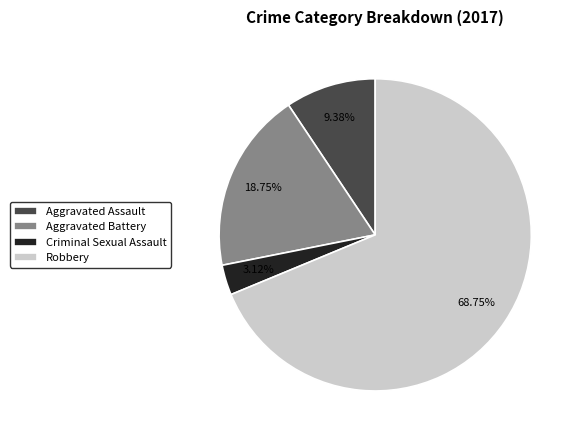

Which has a higher value, Aggravated Battery or Criminal Sexual Assault?

Aggravated Battery